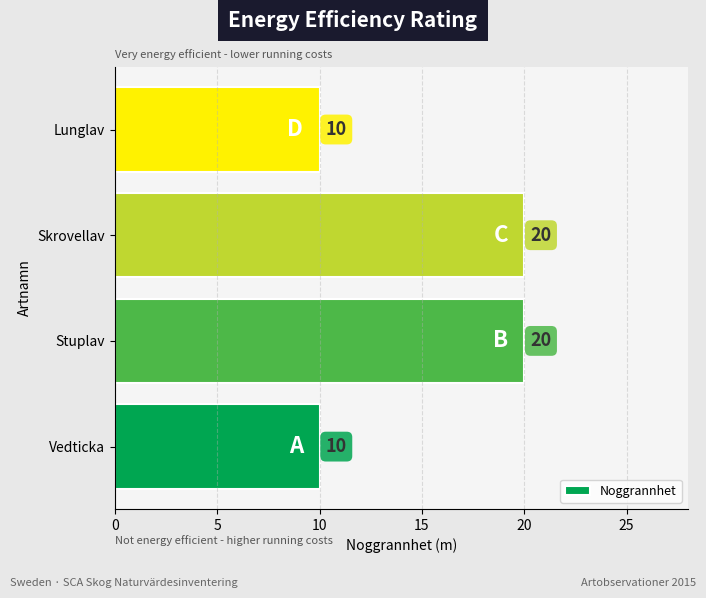

Are the bars grouped side by side (vs. stacked)?

No